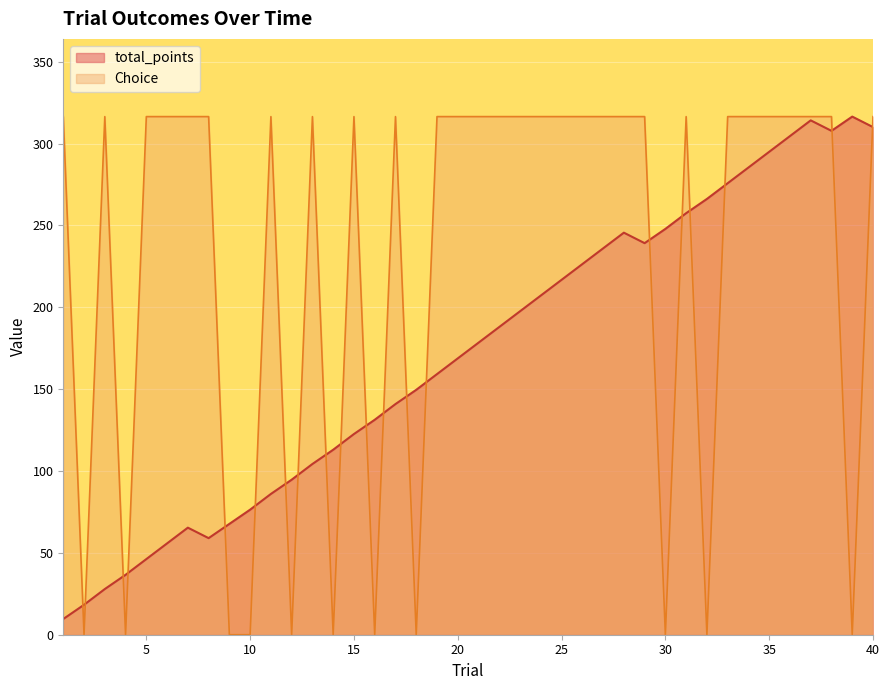

How many data points does each series have?

40